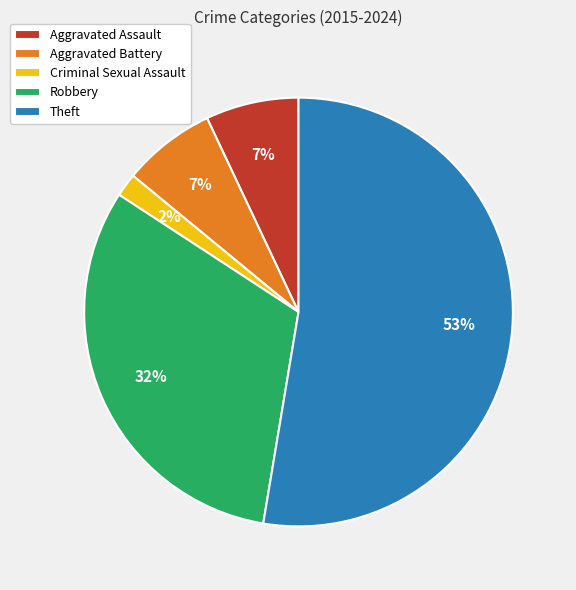

What is the largest slice in the pie chart?

Theft